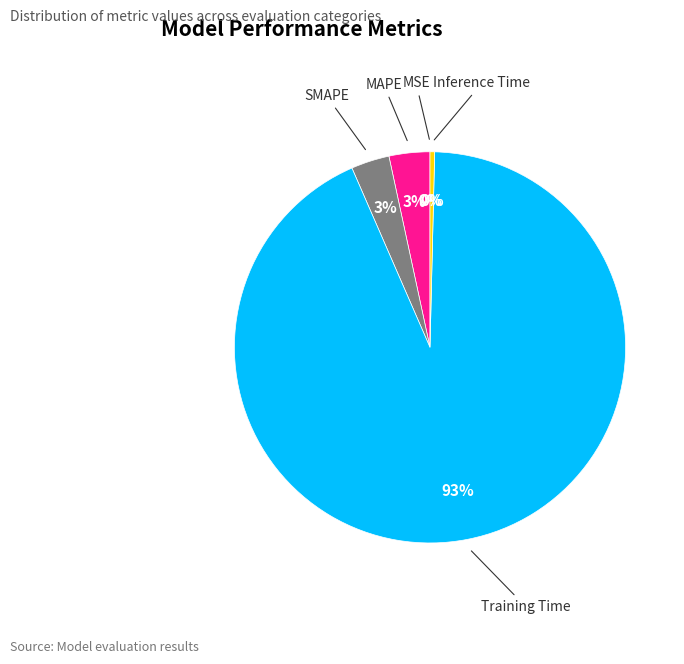

Which slice is the largest?

Training Time